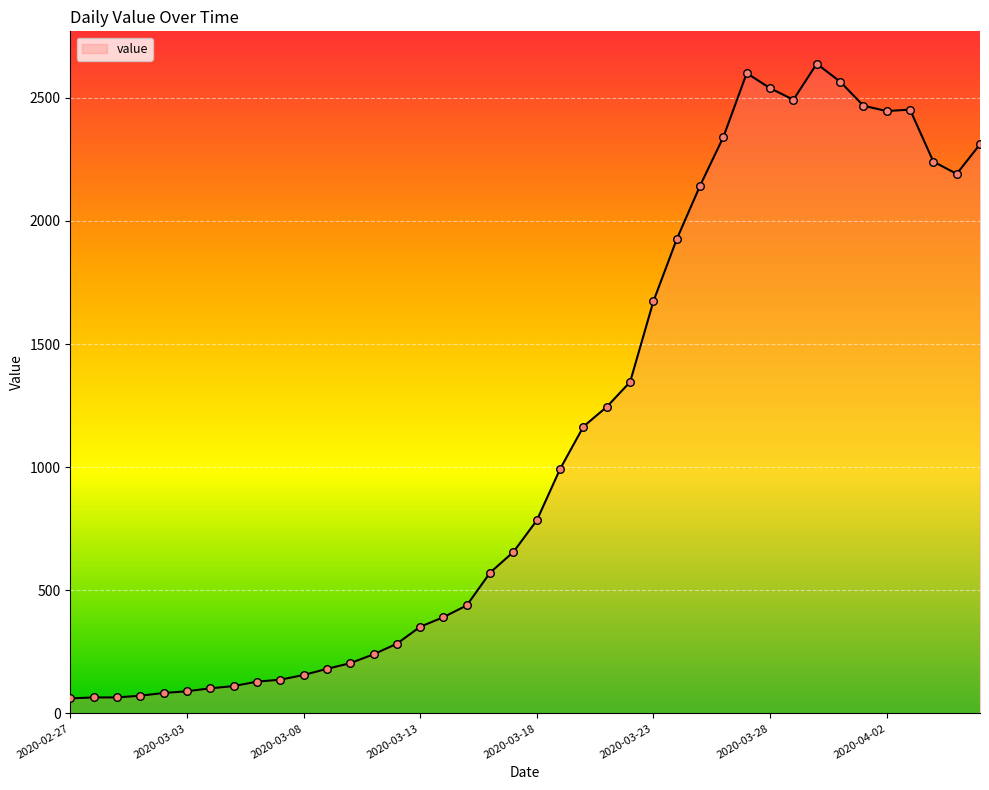

What is the greatest value displayed?

2638